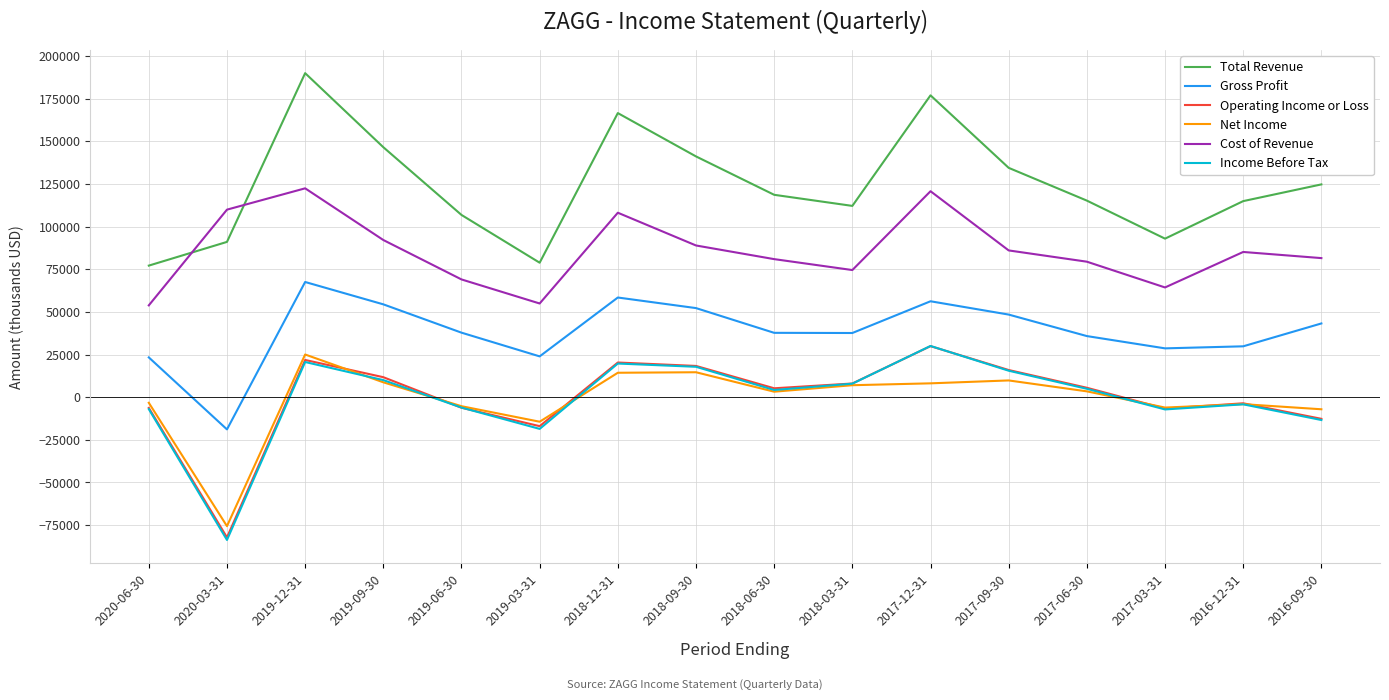

True or false: Operating Income or Loss and Cost of Revenue intersect in this chart.

False